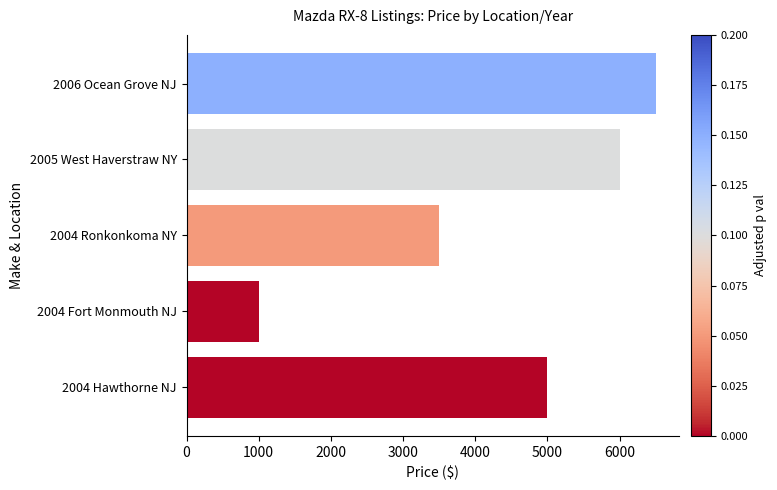

Reading bottom to top, extract all data points from this chart.

2004 Hawthorne NJ=5000	2004 Fort Monmouth NJ=1000	2004 Ronkonkoma NY=3500	2005 West Haverstraw NY=6000	2006 Ocean Grove NJ=6500